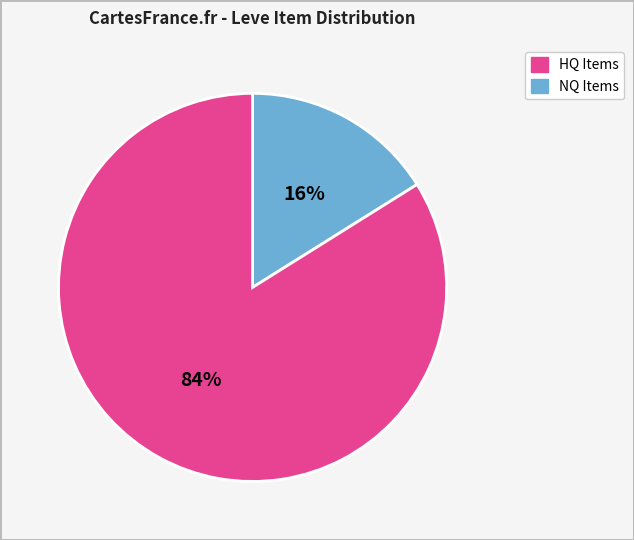

To the nearest percent, what is the average slice percentage?

50%